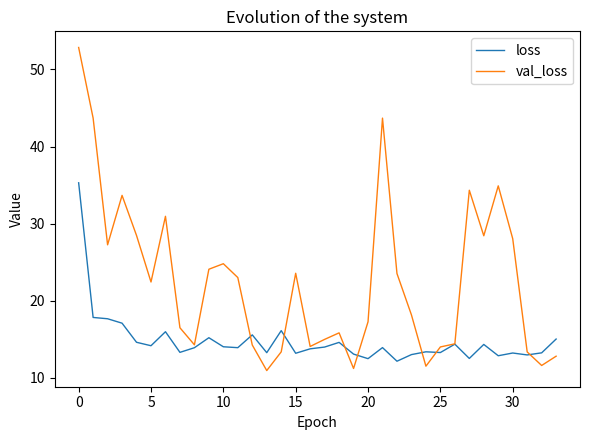

Which series has the widest spread of values?

val_loss